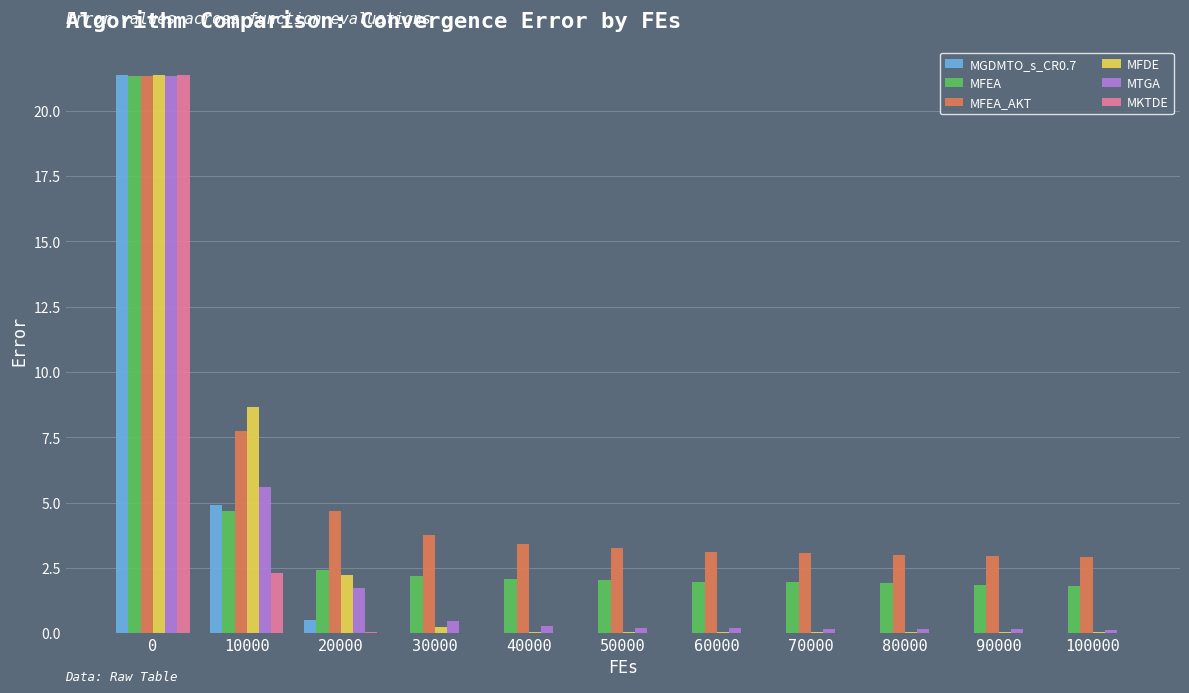

Between 0 and 70000, which series saw the biggest shift?

MGDMTO_s_CR0.7